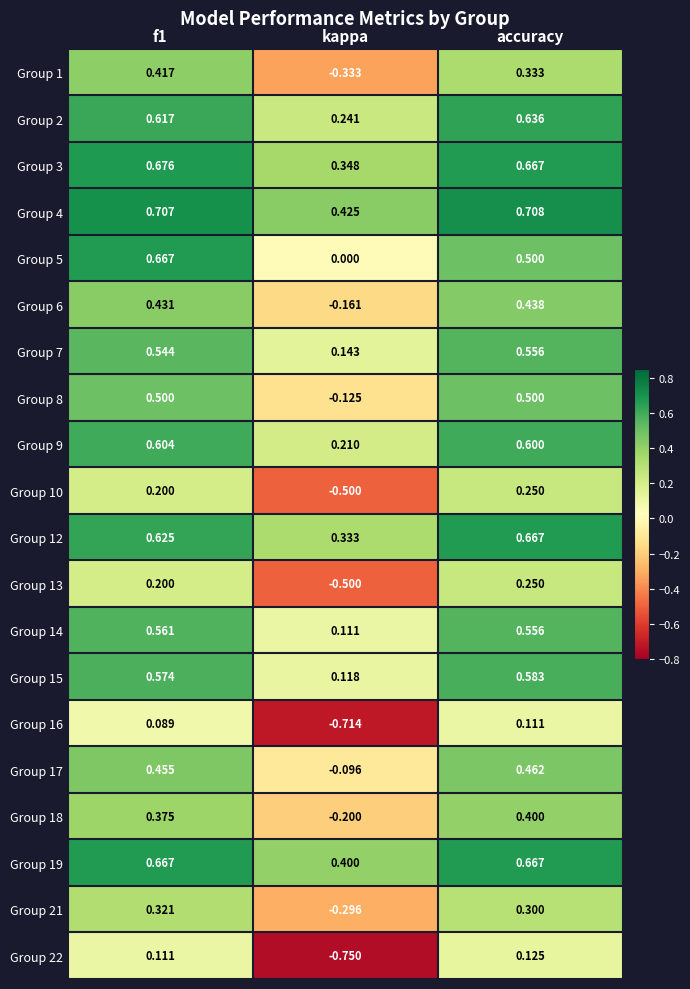

How many data points in Group 8 are less than 0?

1